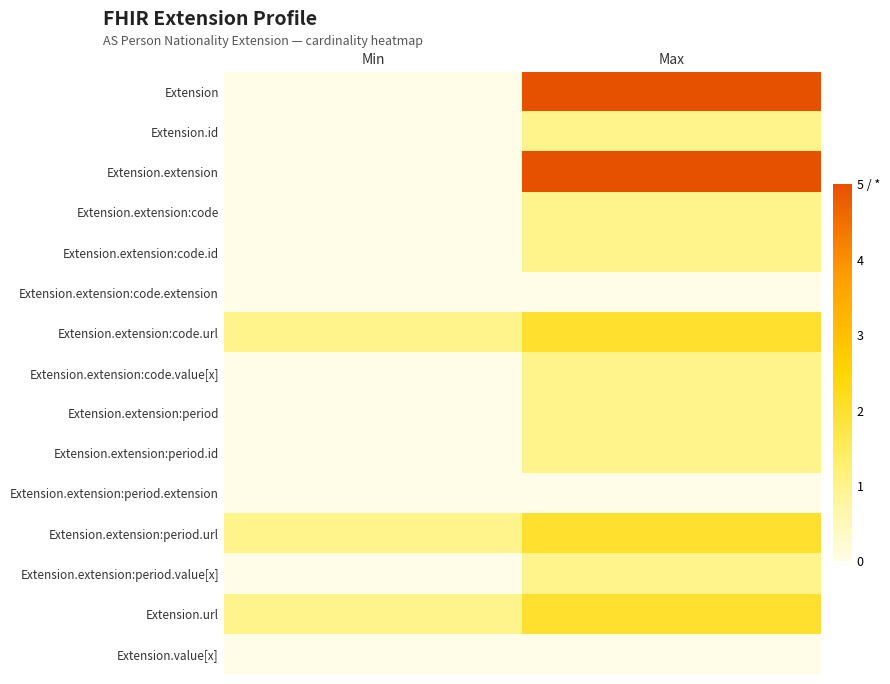

Rank the series at Min from highest to lowest value.

Extension.extension:code.url, Extension.extension:period.url, Extension.url, Extension, Extension.id, Extension.extension, Extension.extension:code, Extension.extension:code.id, Extension.extension:code.extension, Extension.extension:code.value[x], Extension.extension:period, Extension.extension:period.id, Extension.extension:period.extension, Extension.extension:period.value[x], Extension.value[x]